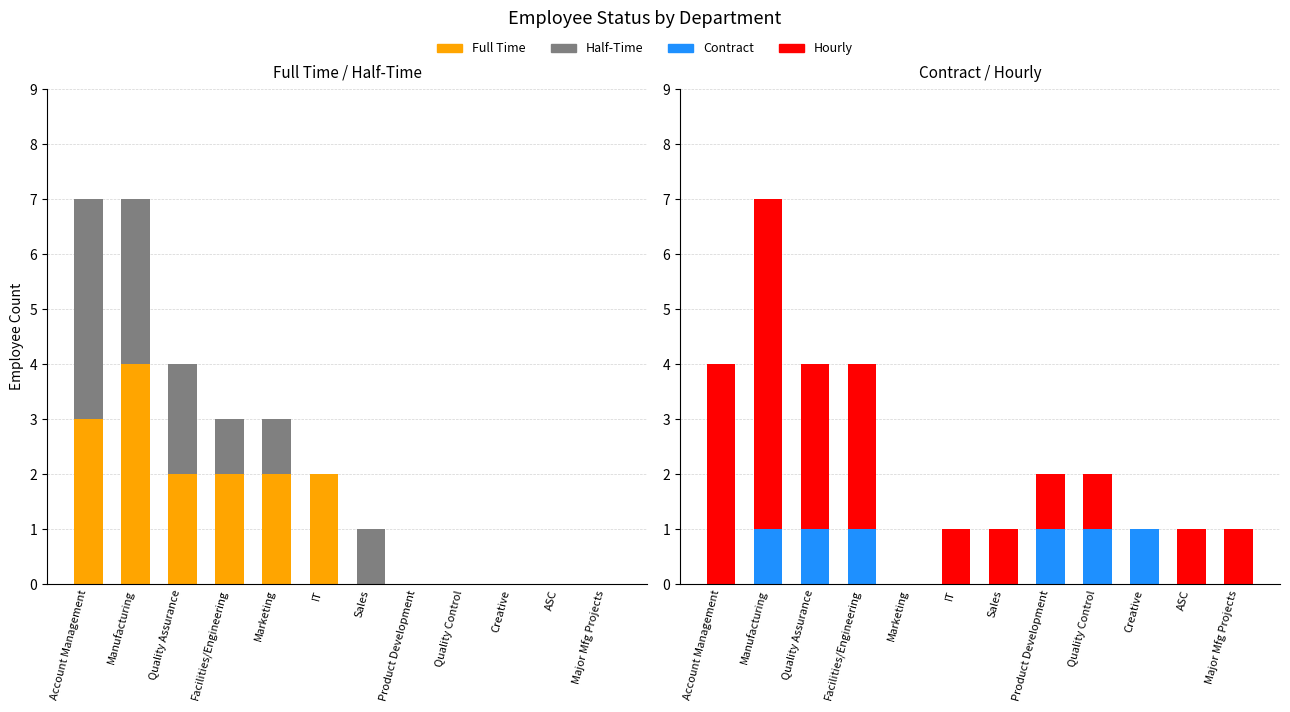

Reading right to left, transcribe all the data shown in this chart.

Full Time: 0	0	0	0	0	0	2	2	2	2	4	3
Half-Time: 0	0	0	0	0	1	0	1	1	2	3	4
Contract: 0	0	1	1	1	0	0	0	1	1	1	0
Hourly: 1	1	0	1	1	1	1	0	3	3	6	4